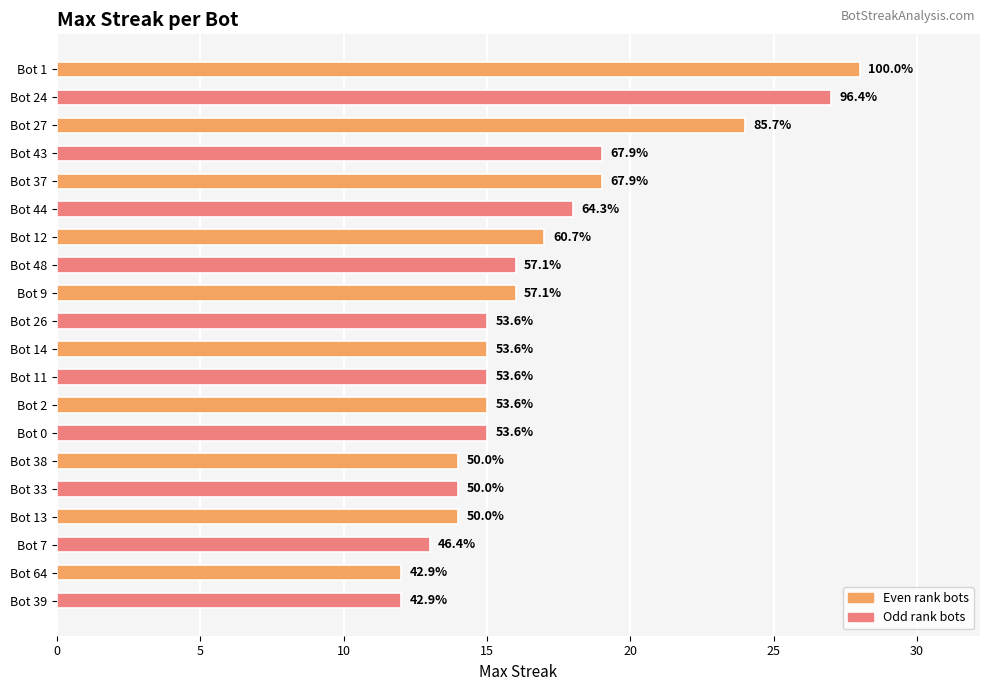

How many bars are there in total?

20